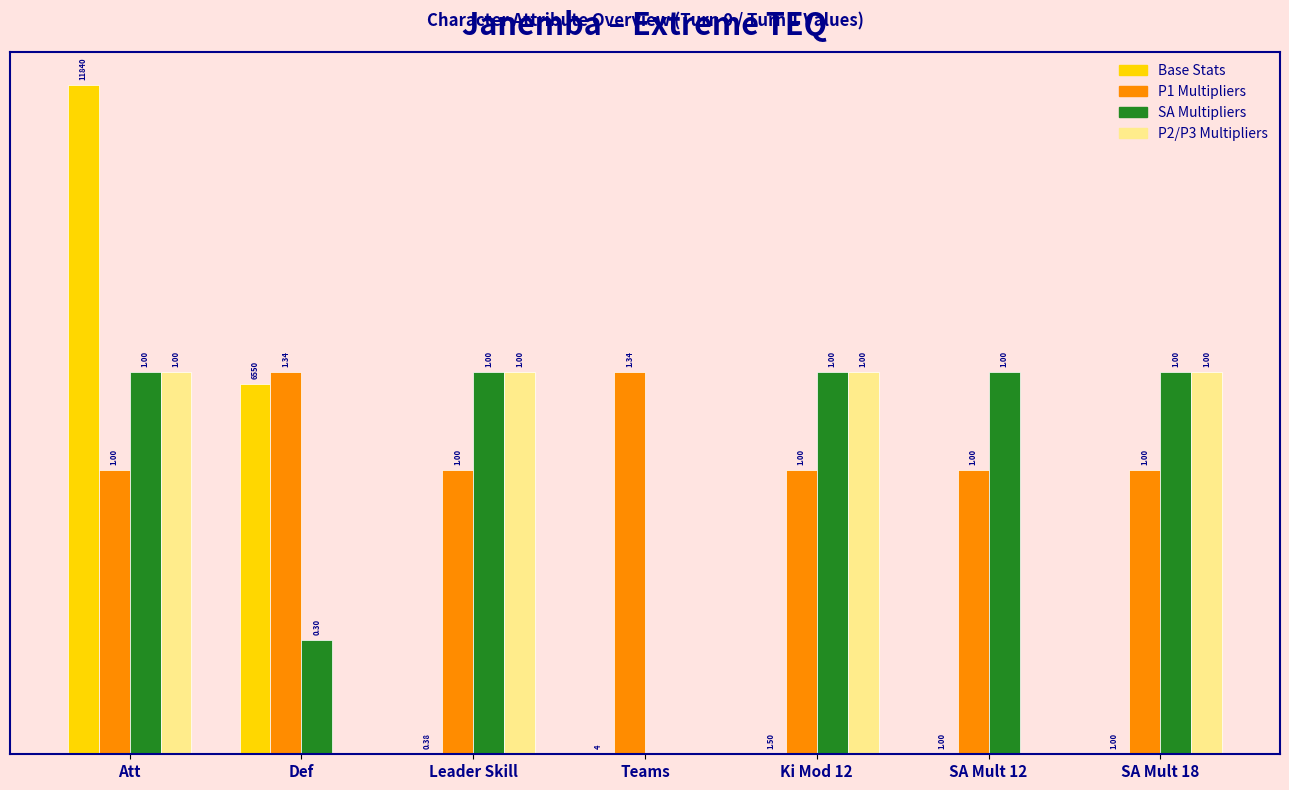

True or false: P2/P3 Multipliers has a value of 0.0 at SA Mult 12.

True